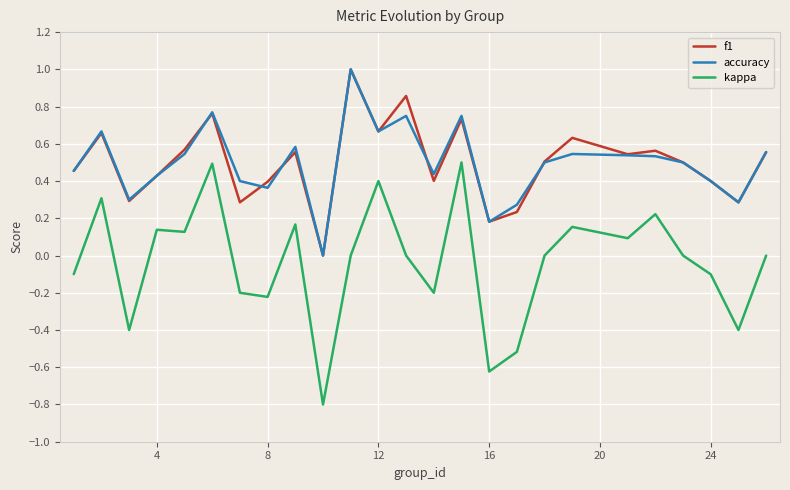

Which series has the widest spread of values?

kappa